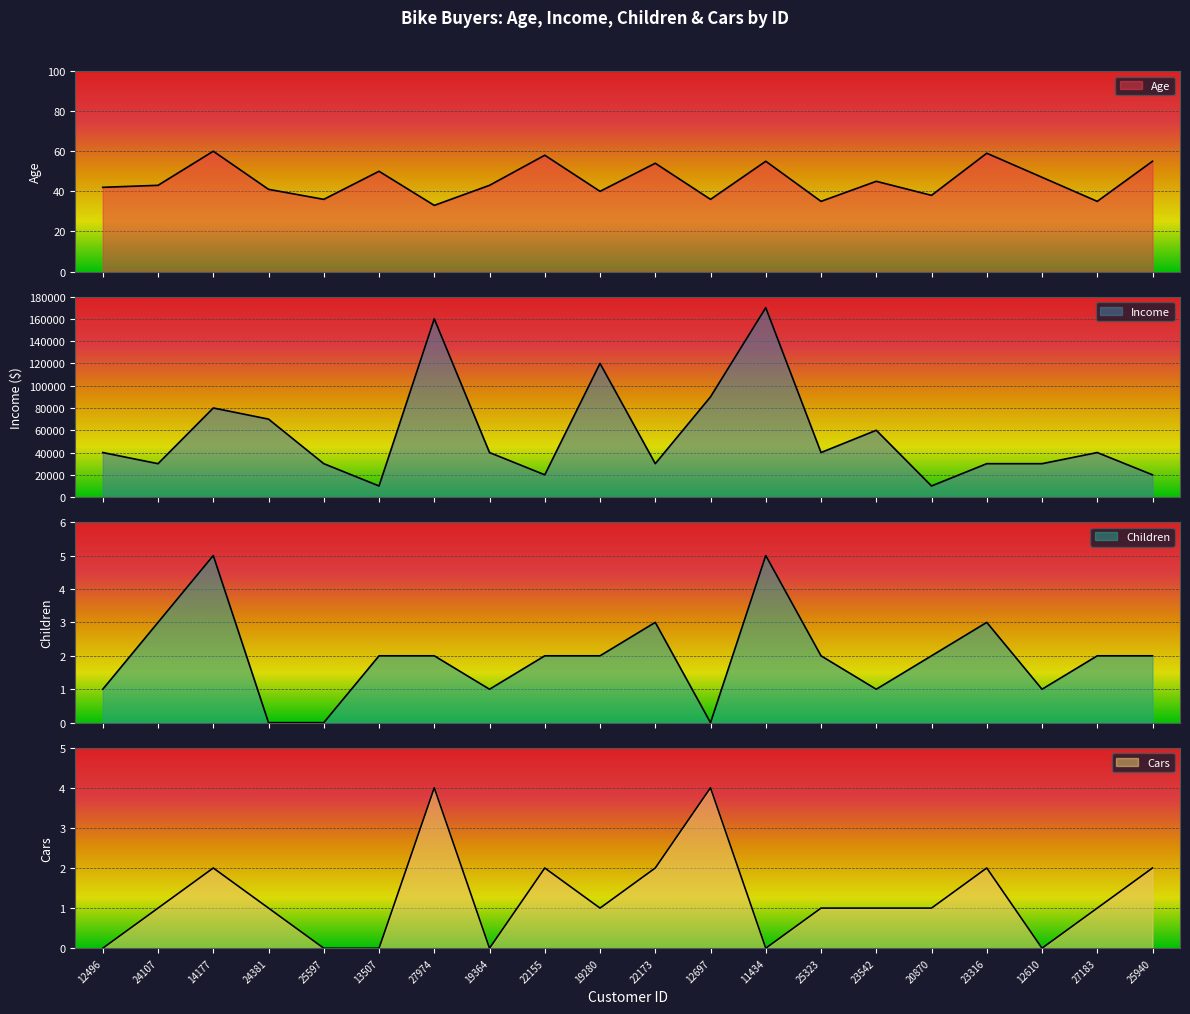

What is the label of the 16th point from the right?

25597